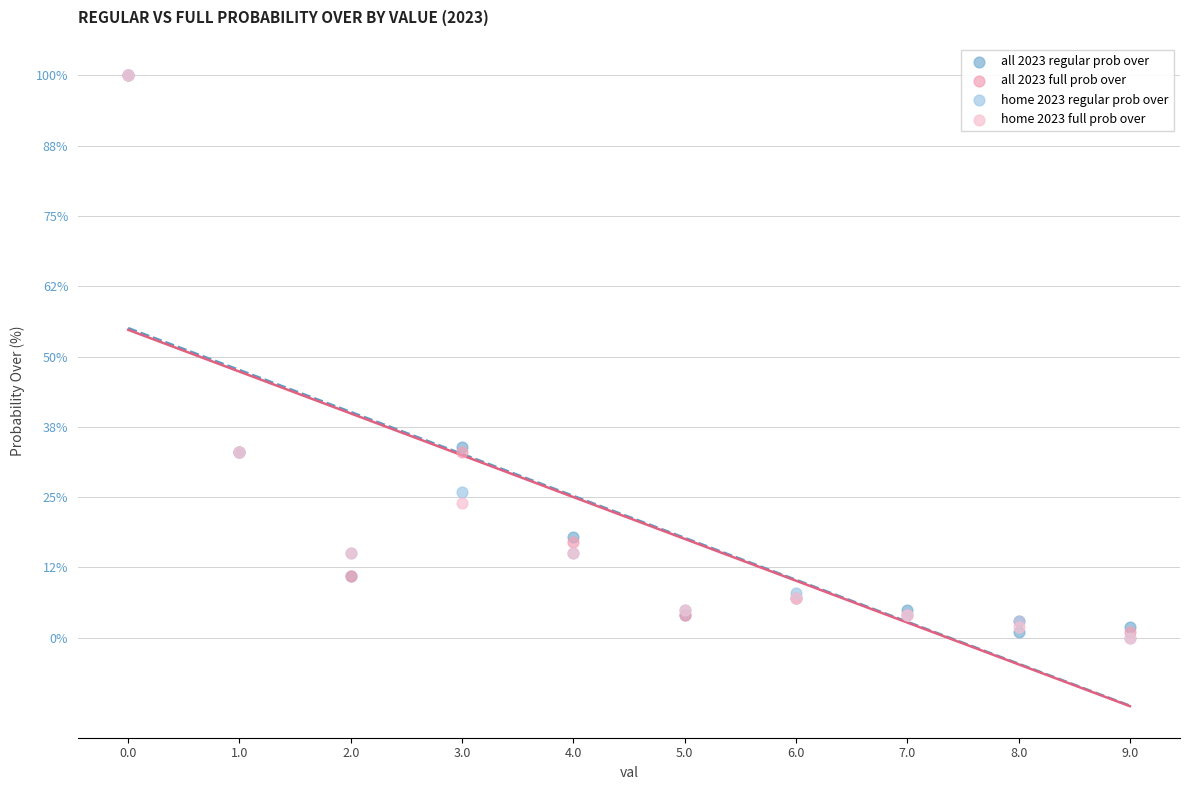

What are all the series names shown in the legend?

all 2023 regular prob over, all 2023 full prob over, home 2023 regular prob over, home 2023 full prob over